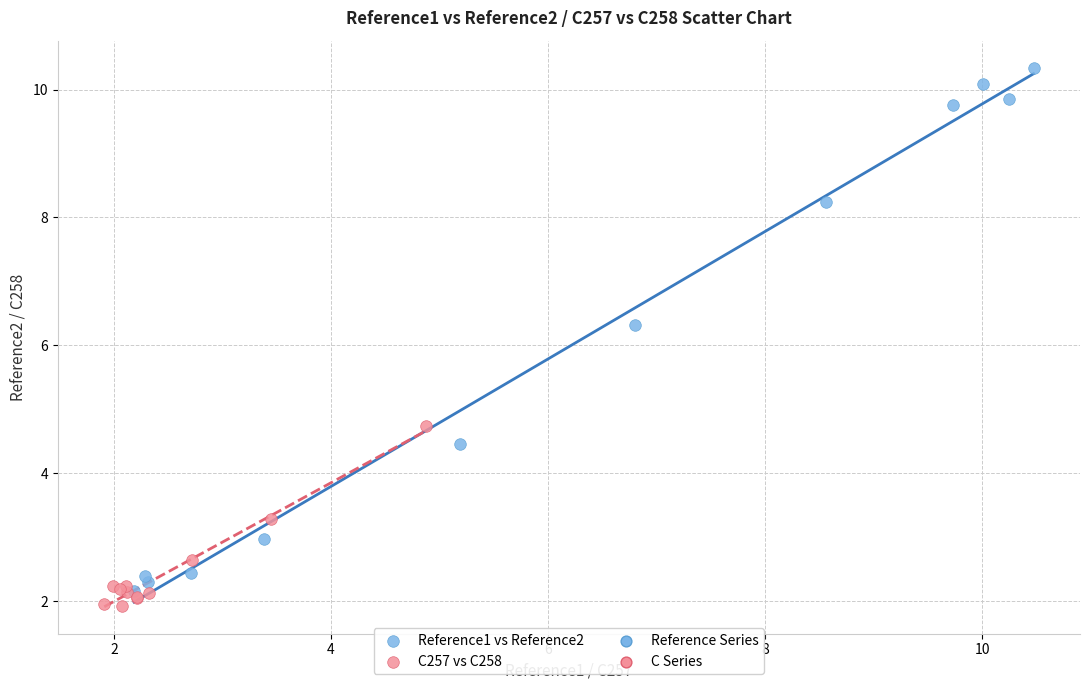

Which series reaches the maximum Y coordinate?

Reference1 vs Reference2